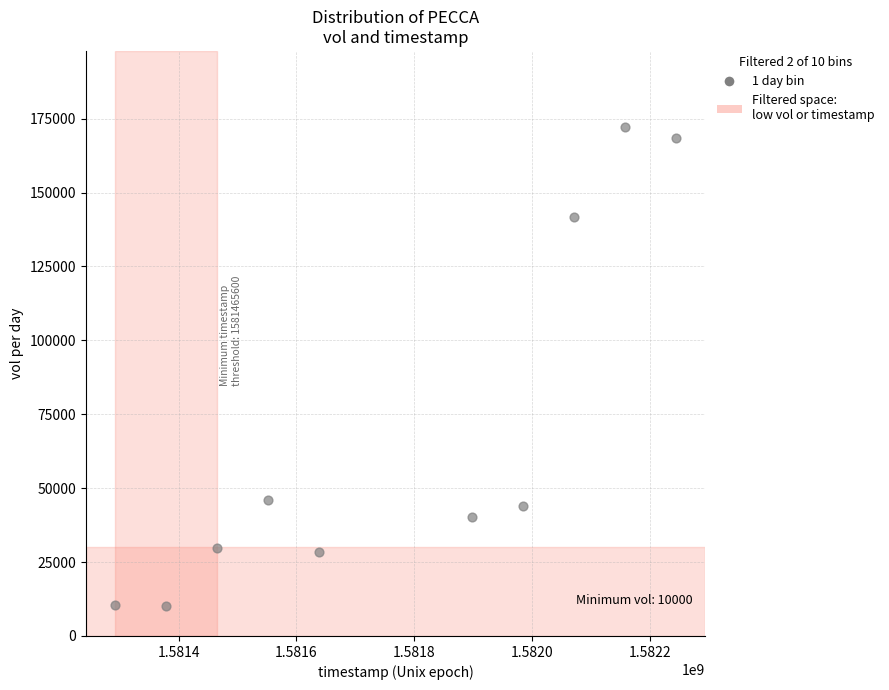

What Y value in the scatter plot is closest to 91050?

46100